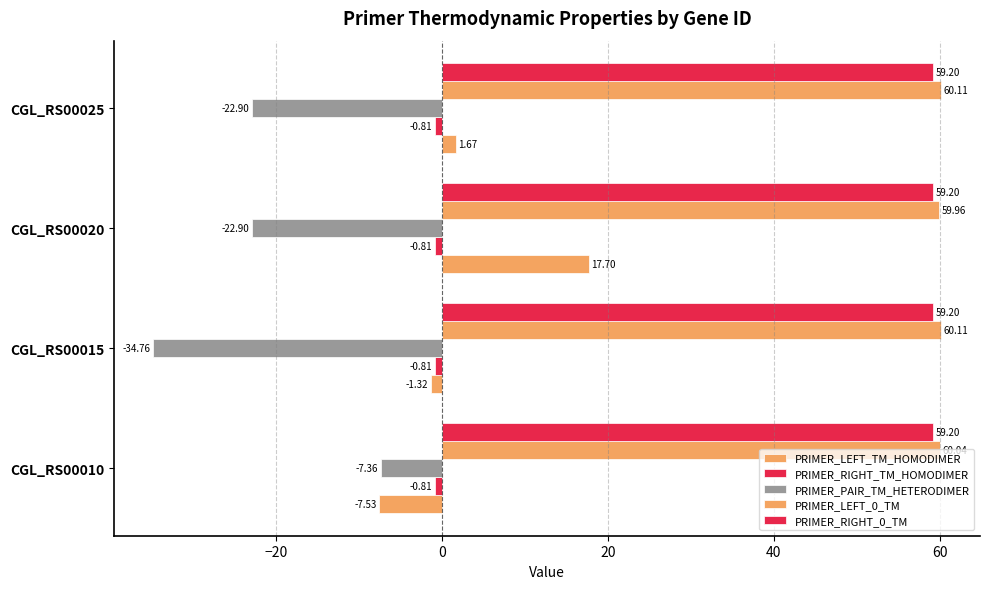

Count the number of categories in the chart.

4